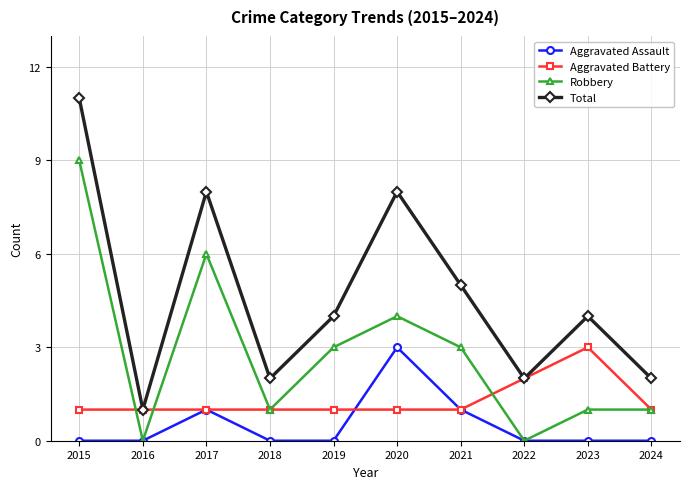

At which category does the chart reach its peak across all series?

2015